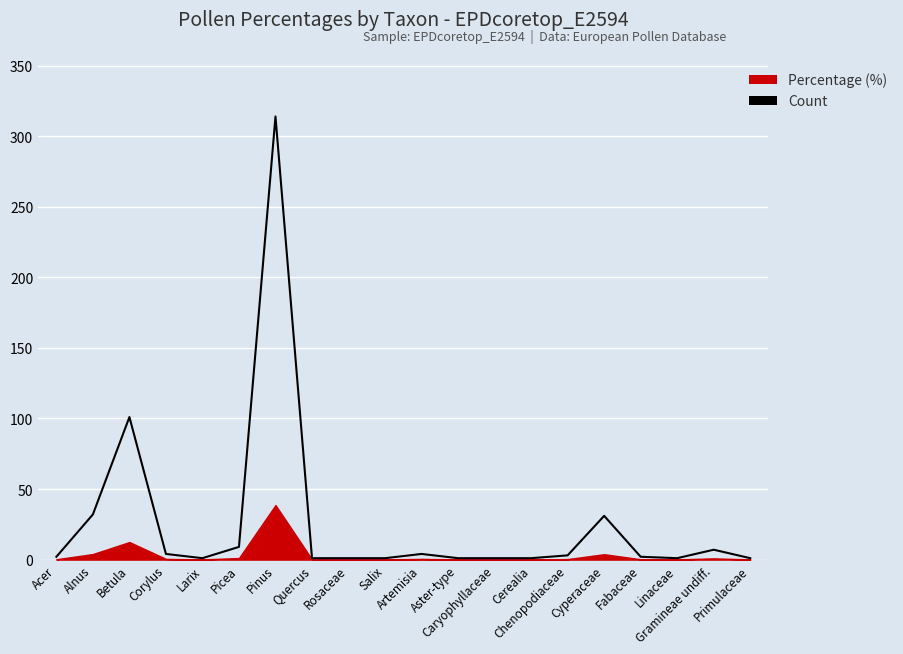

What position from the left is Larix?

5